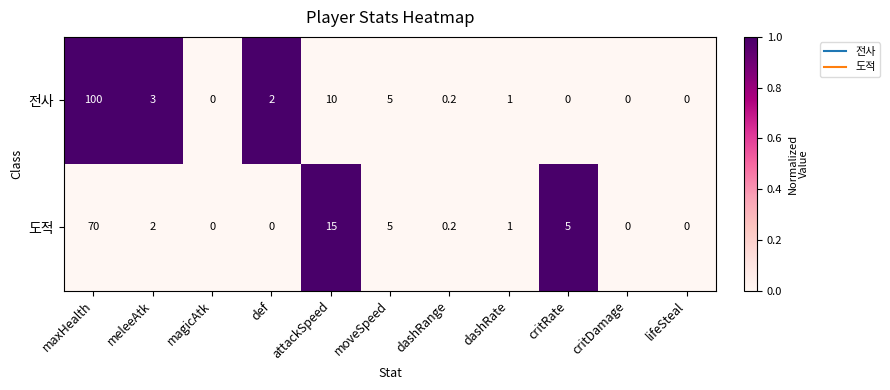

Reading left to right, transcribe all the data shown in this chart.

전사: maxHealth=100.0	meleeAtk=3.0	magicAtk=0.0	def=2.0	attackSpeed=10.0	moveSpeed=5.0	dashRange=0.2	dashRate=1.0	critRate=0.0	critDamage=0.0	lifeSteal=0.0
도적: maxHealth=70.0	meleeAtk=2.0	magicAtk=0.0	def=0.0	attackSpeed=15.0	moveSpeed=5.0	dashRange=0.2	dashRate=1.0	critRate=5.0	critDamage=0.0	lifeSteal=0.0